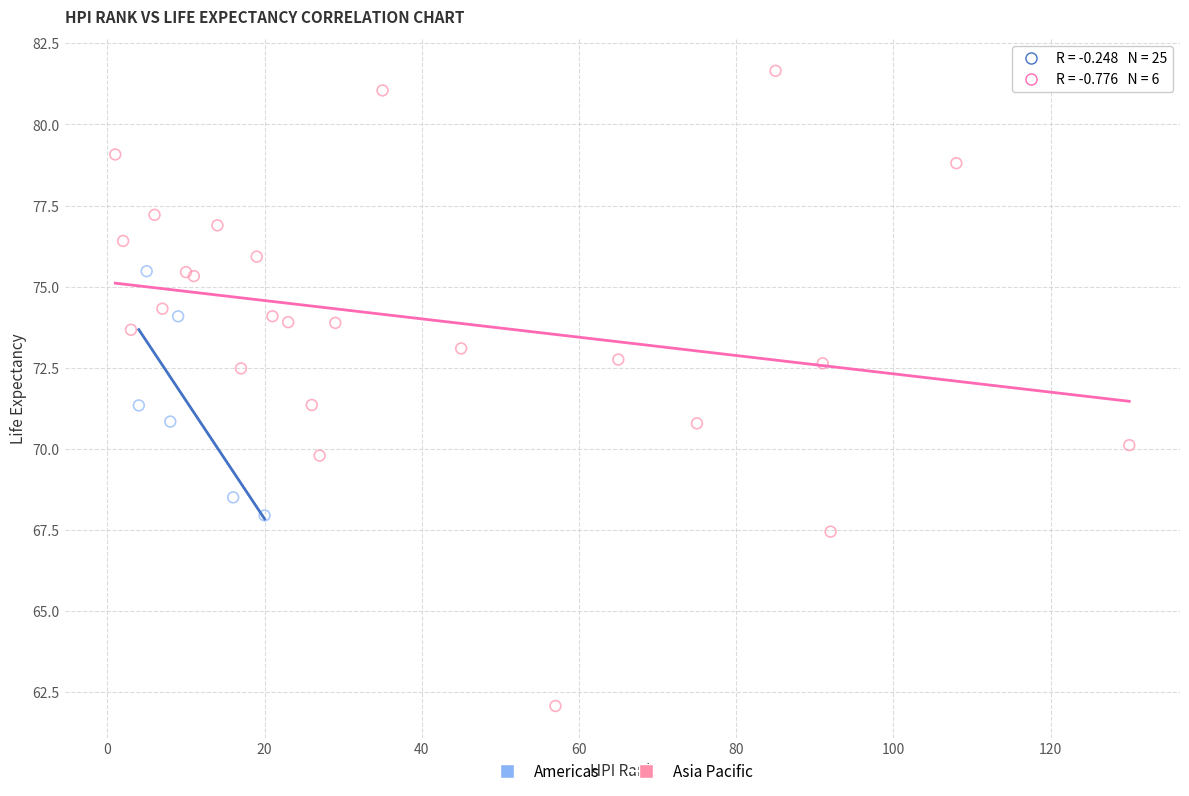

Which series reaches the minimum Y coordinate?

Americas